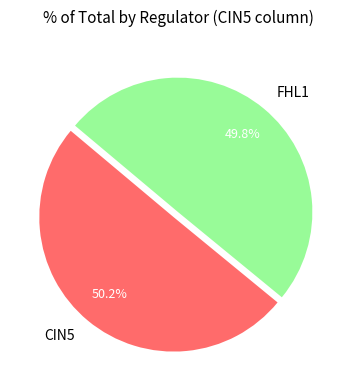

What is the total percentage of CIN5 and FHL1?

100.0%